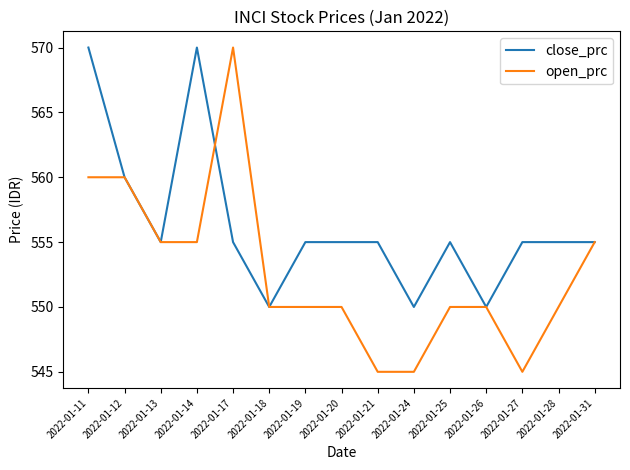

Which series changed the most between 2022-01-17 and 2022-01-21?

open_prc